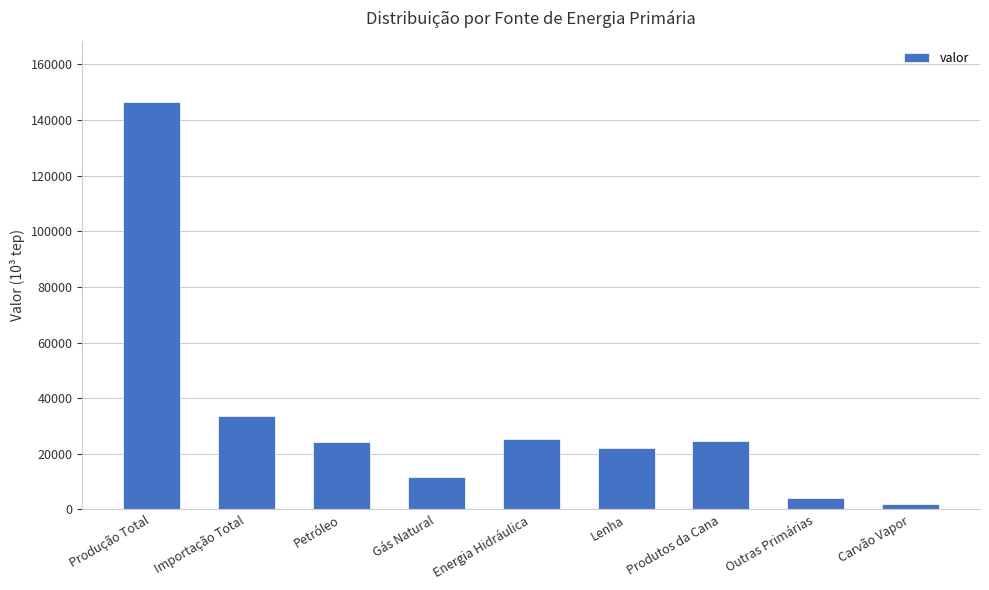

Is it true that the value at Produção Total is 72345.2?

False